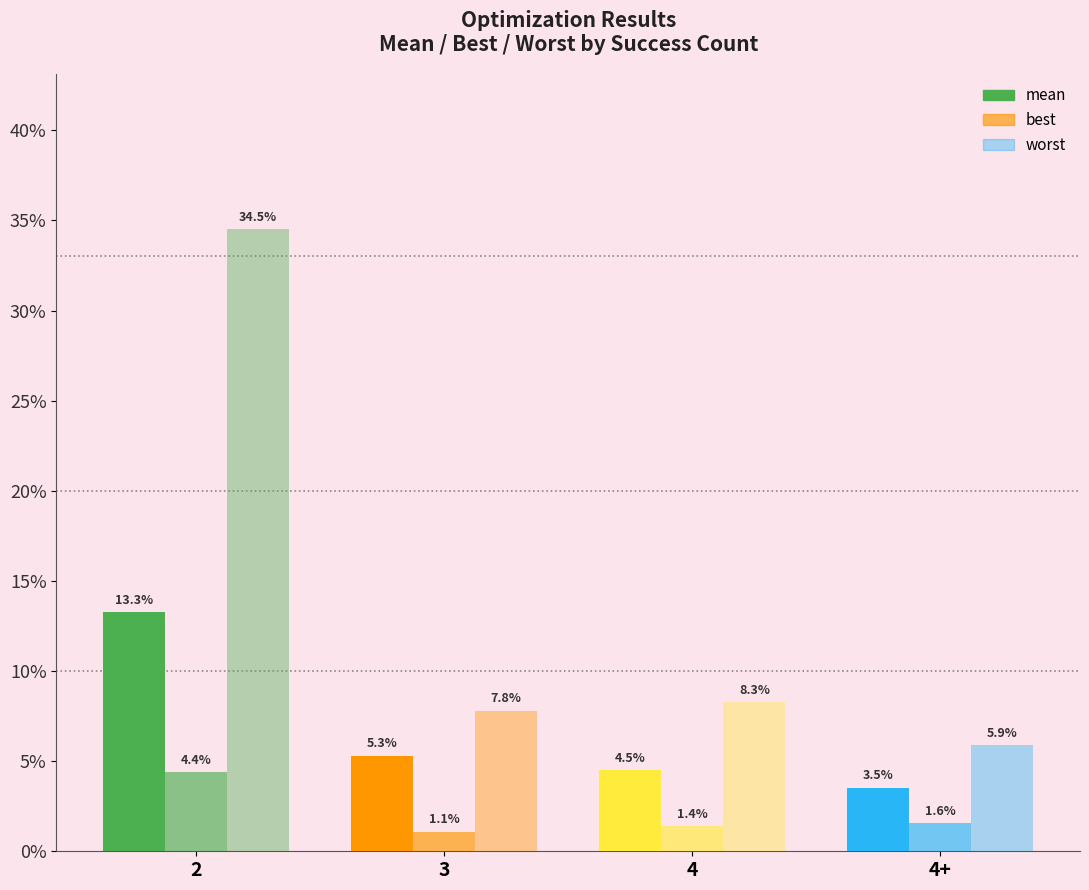

Does the chart contain any negative values?

No